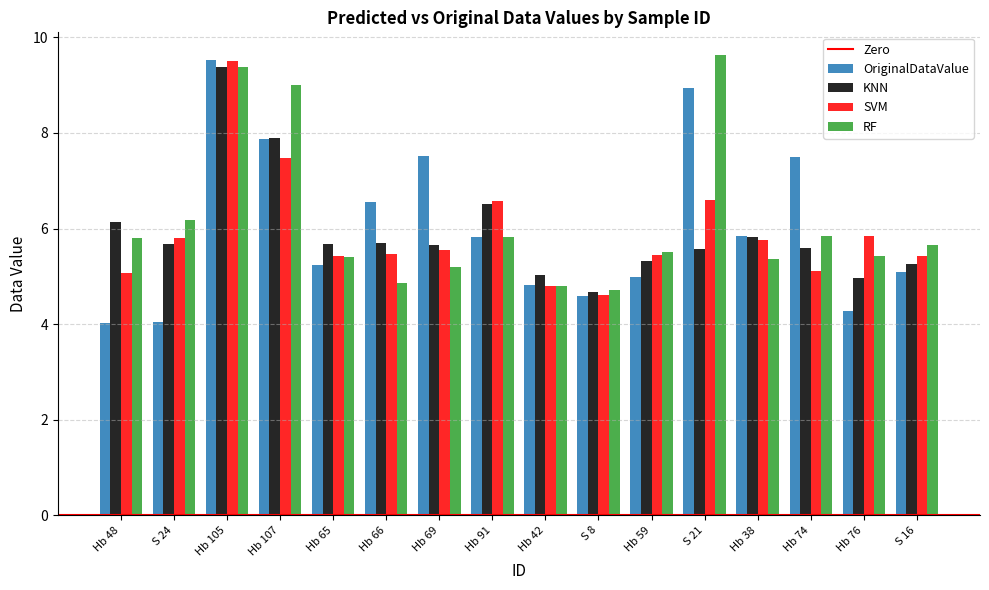

Count the number of data series in this chart.

4